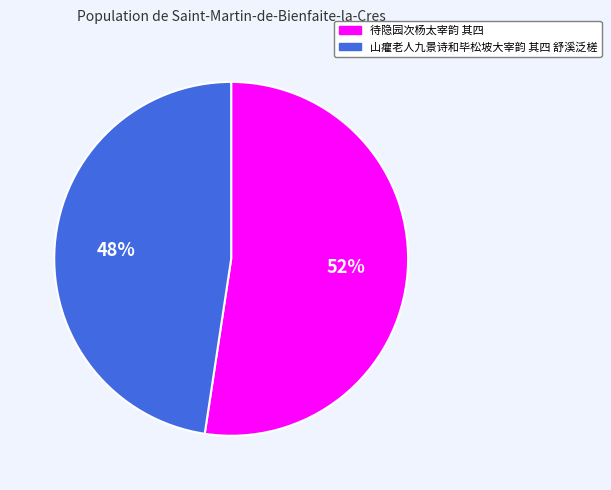

Which slice represents more than half of the pie?

待隐园次杨太宰韵 其四